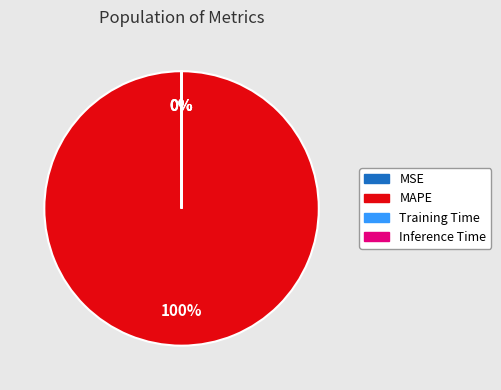

To the nearest percent, what is the difference between the MAPE and MSE slice percentages?

100%